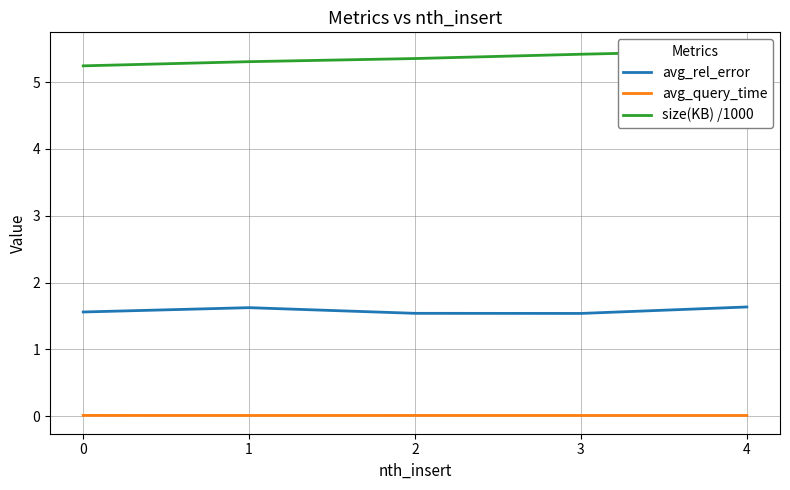

At 3, list the series in order from smallest to largest.

avg_query_time, avg_rel_error, size(KB) /1000